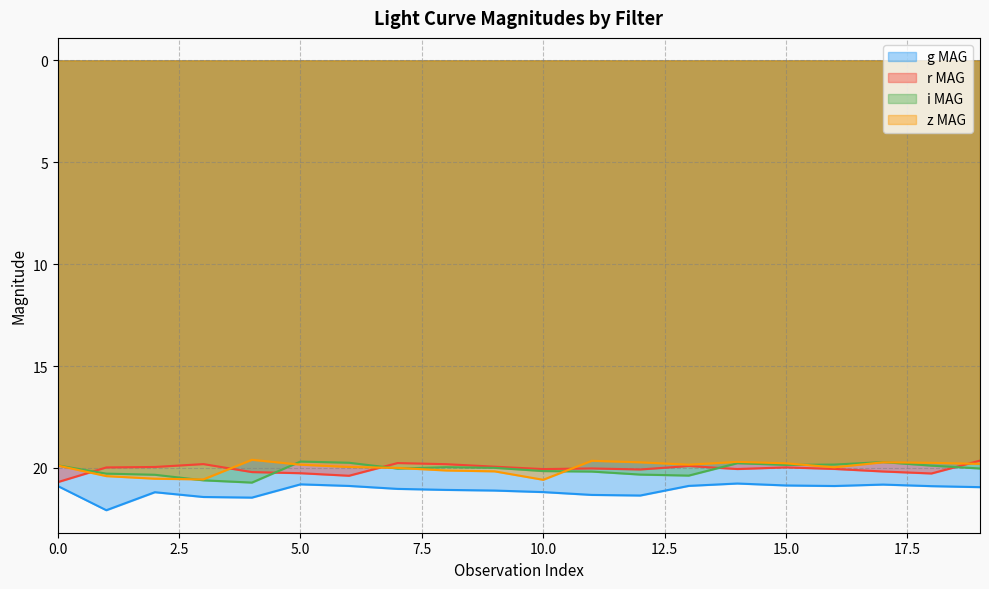

At which label does i MAG reach its peak?

4